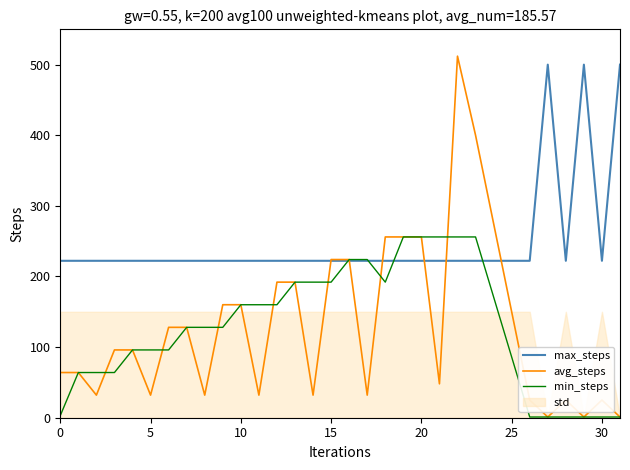

Which series changed the most between 0 and 10?

min_steps